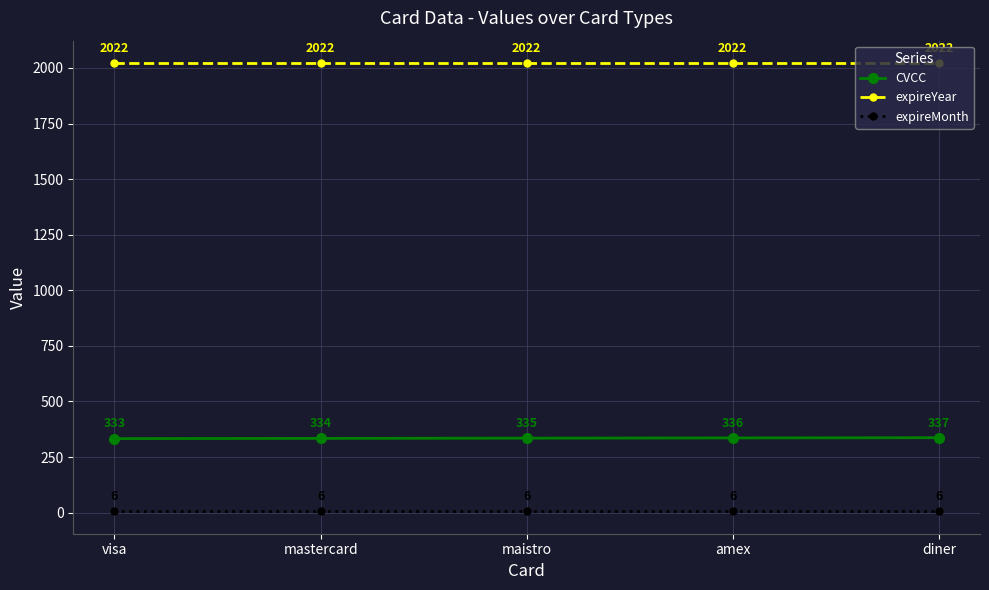

True or false: expireYear and CVCC intersect in this chart.

False